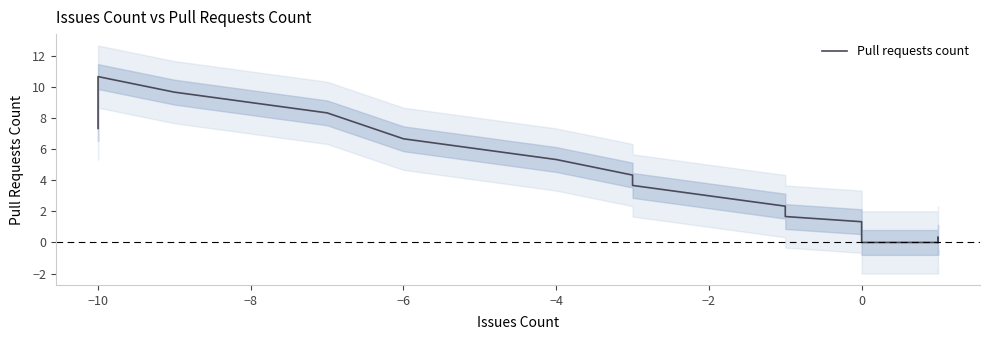

True or false: there are more than 1 points higher than both neighbors.

False